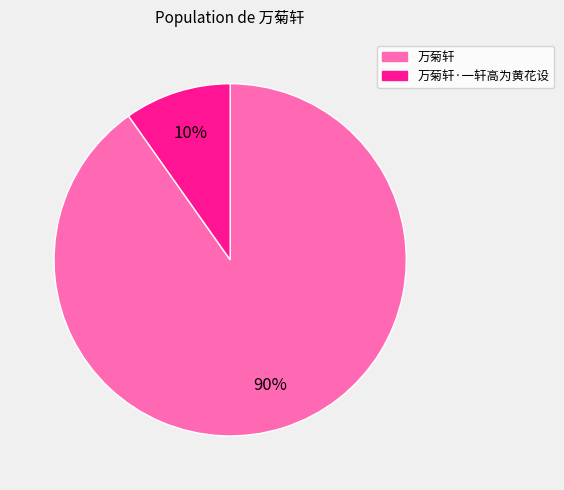

The 万菊轩 slice represents 90% of the pie. True or false?

True